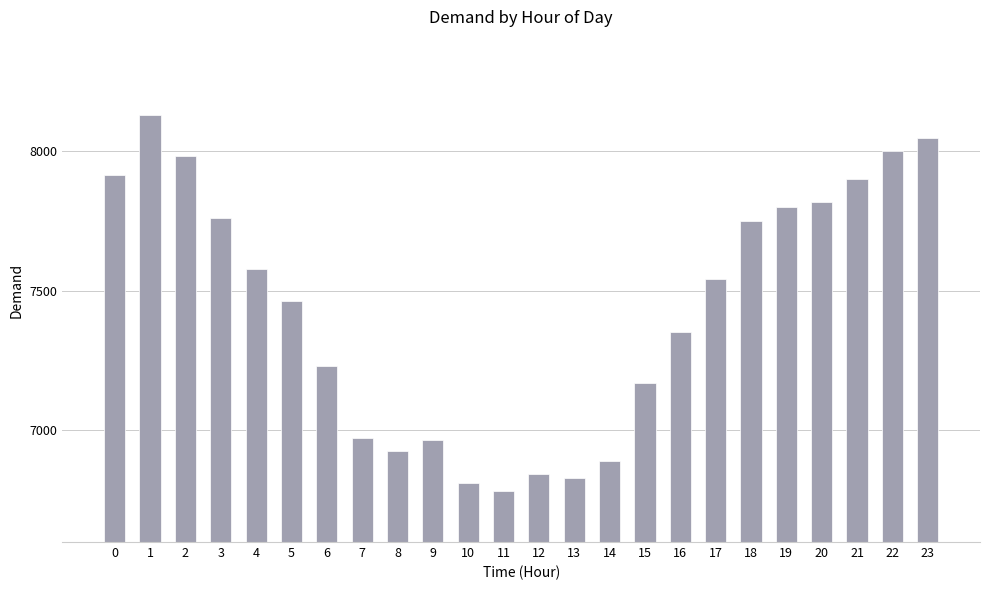

How many distinct data groups are displayed?

1